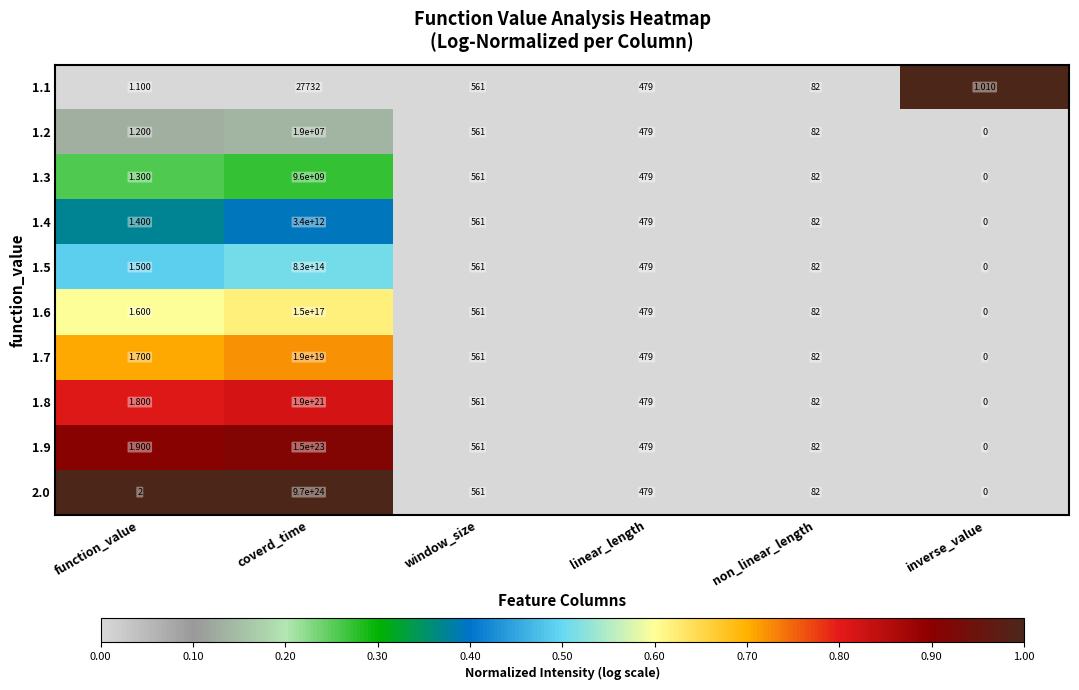

At which category is the sum across all series the highest?

coverd_time